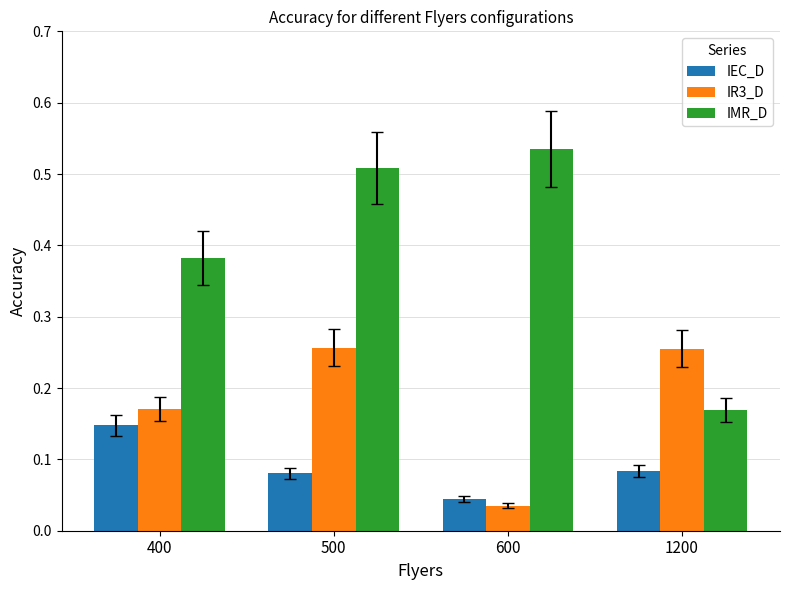

What is the sum of all IR3_D values?

0.7